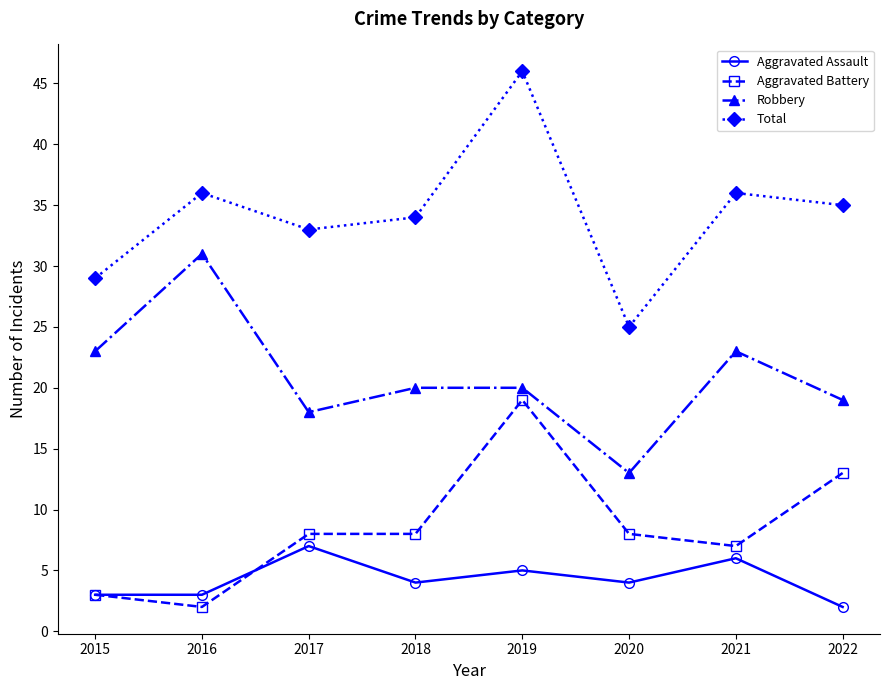

How many lines are shown in the chart?

4